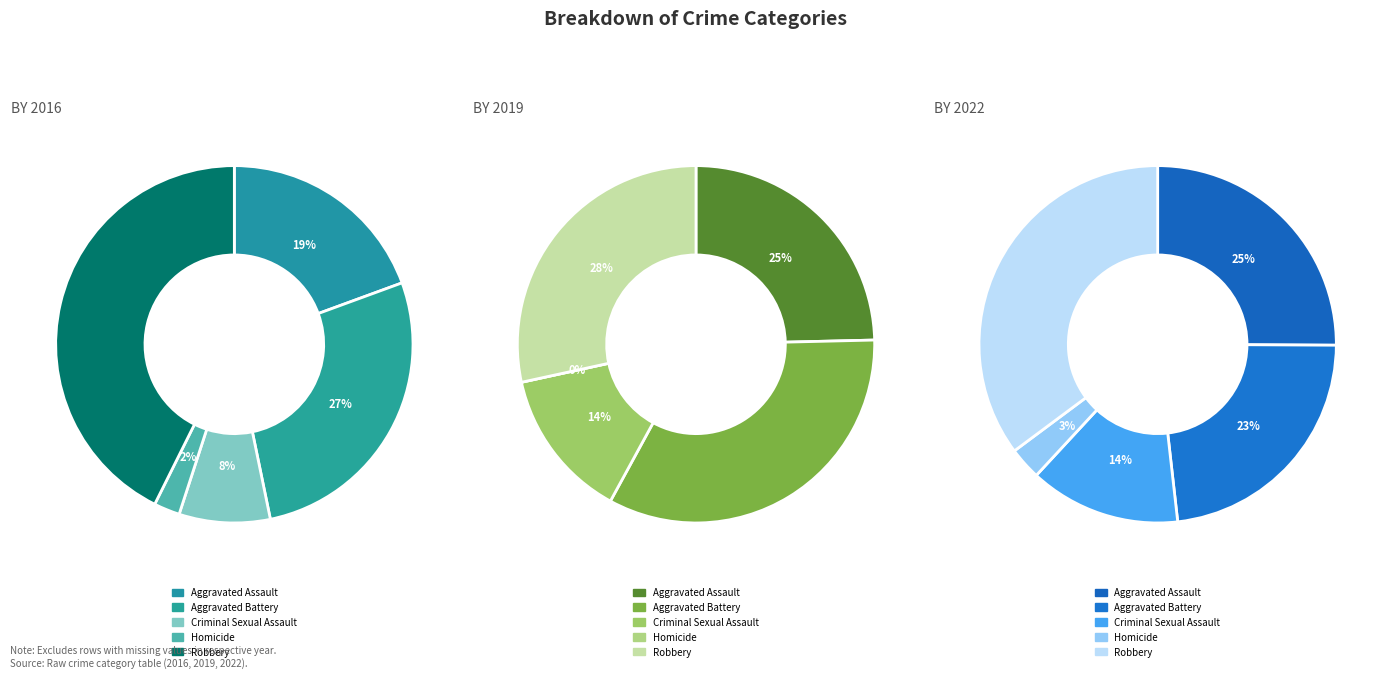

How many slices are in this pie chart?

5